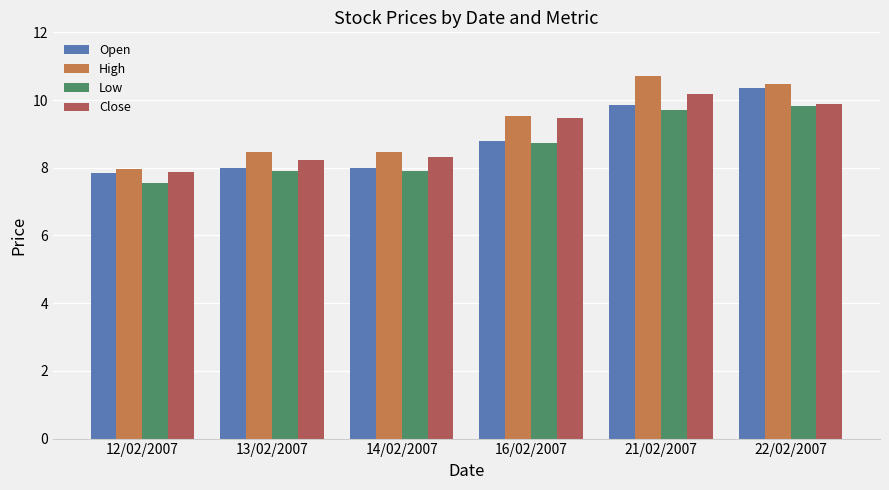

What is the difference between the Low values at 22/02/2007 and 14/02/2007?

1.9